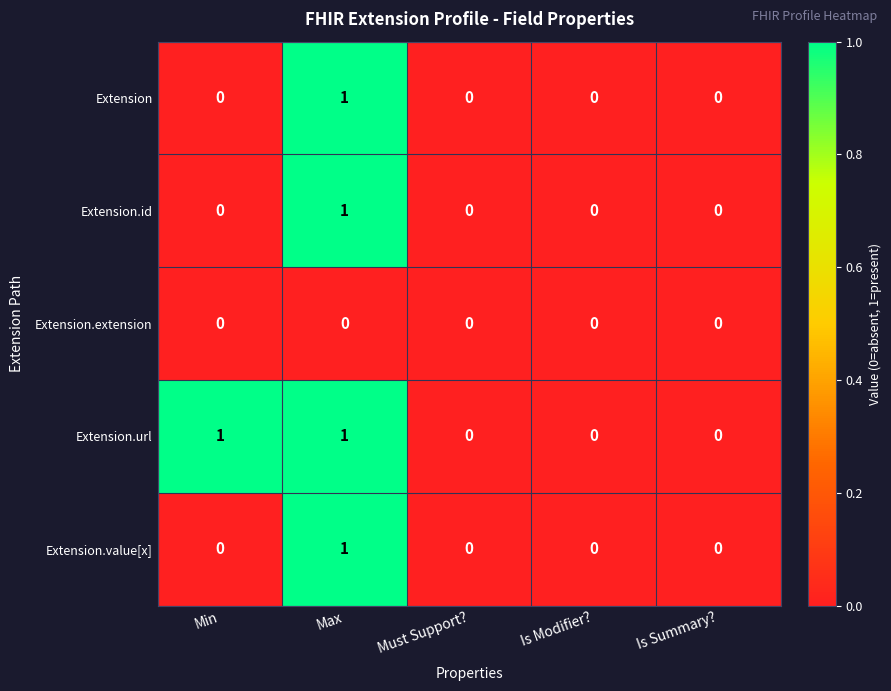

The Extension.value[x] series shows 0 at Min. True or false?

True